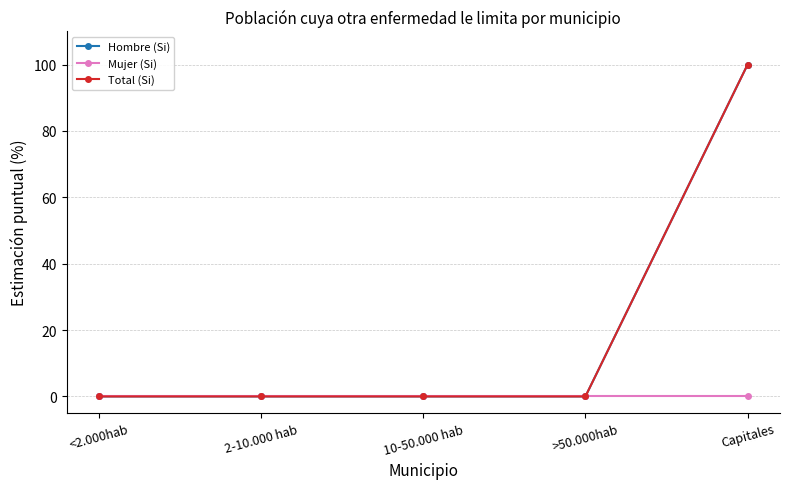

Is this an area chart (filled region under the line)?

No